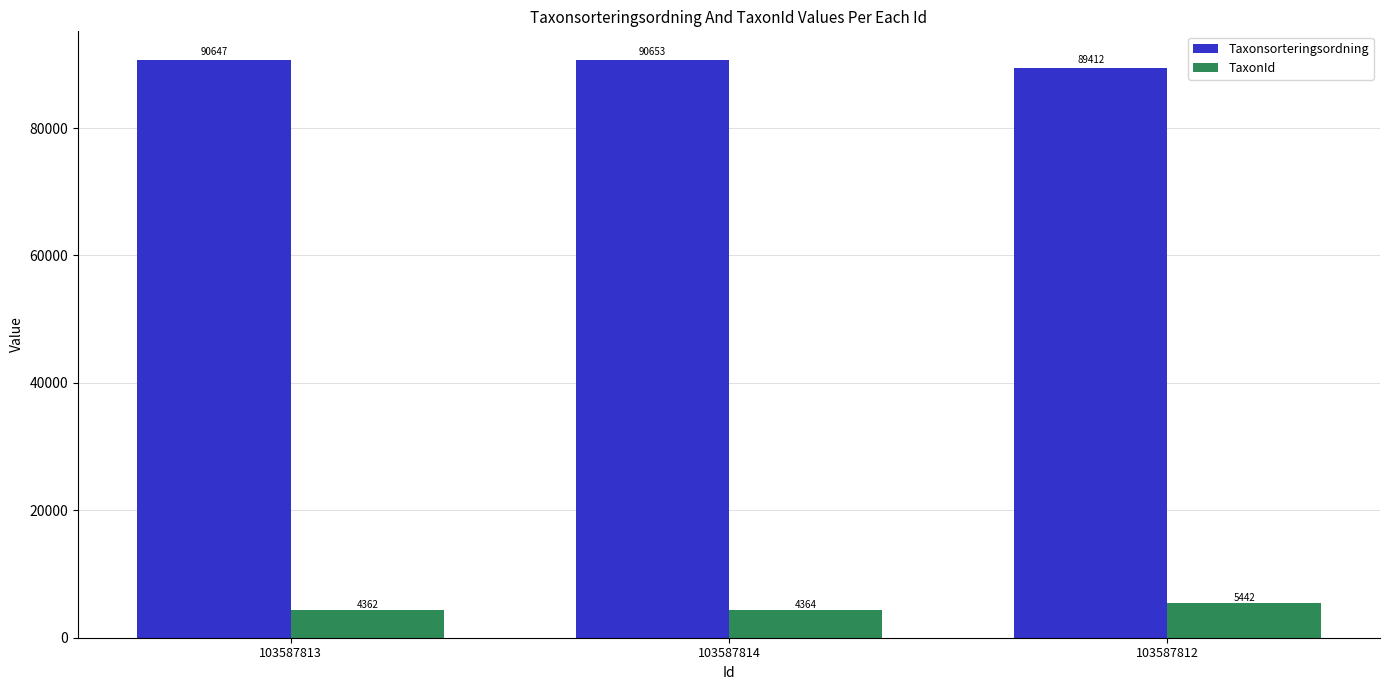

At which category is the sum across all series the highest?

103587814